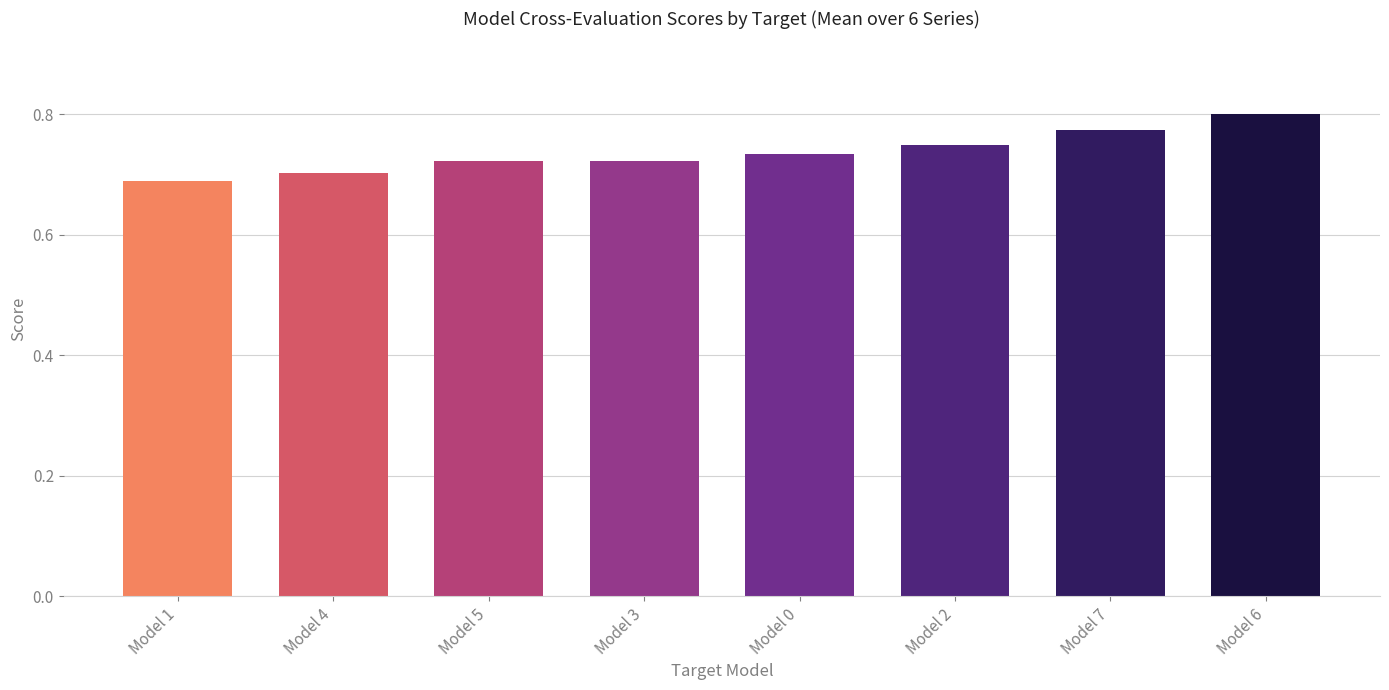

What is the label of the 8th bar from the right?

Model 1